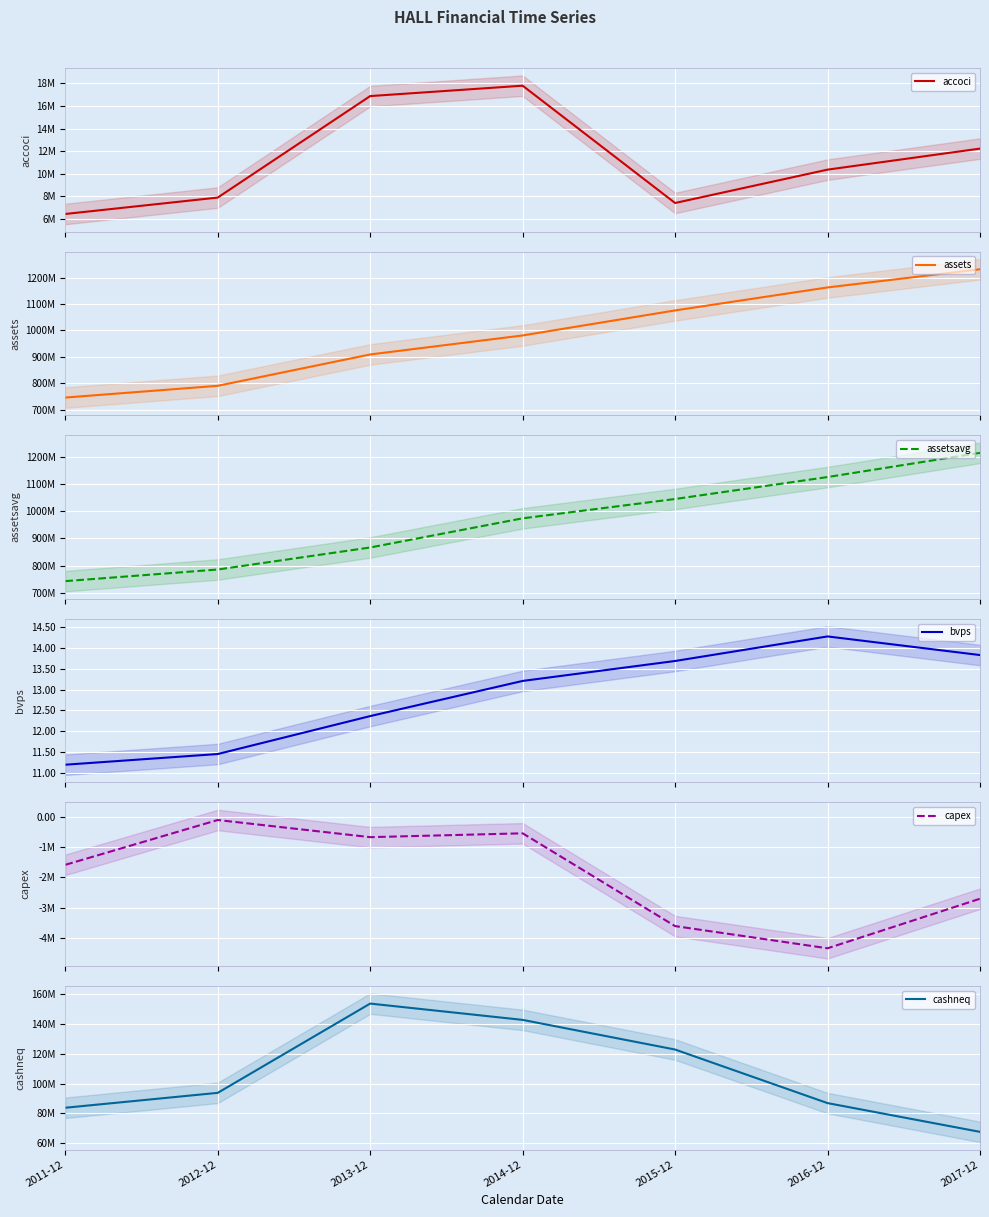

What value does the bvps series have at 2013-12?

12.4